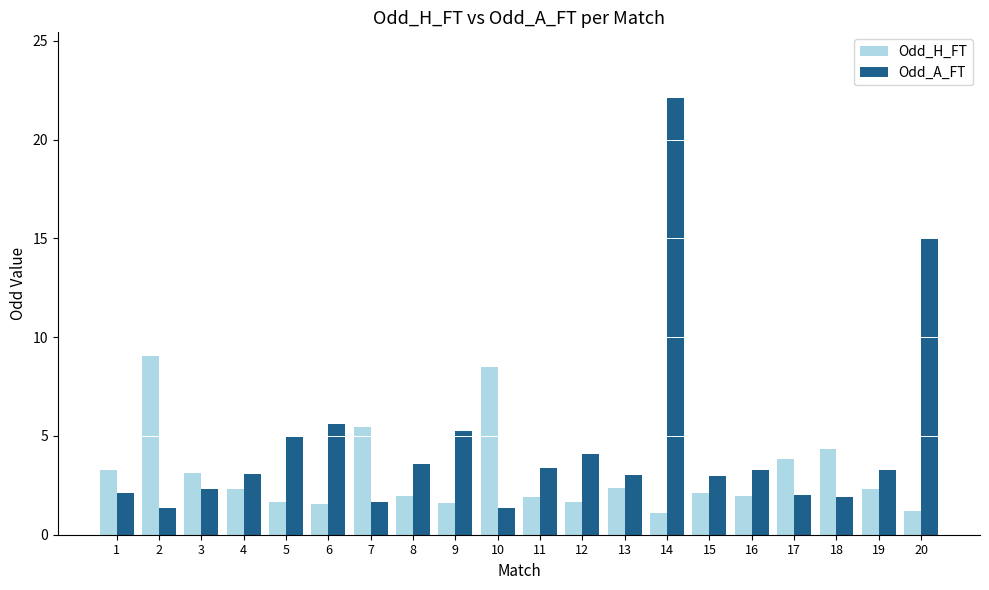

Rank the series by their maximum value, from lowest to highest.

Odd_H_FT, Odd_A_FT